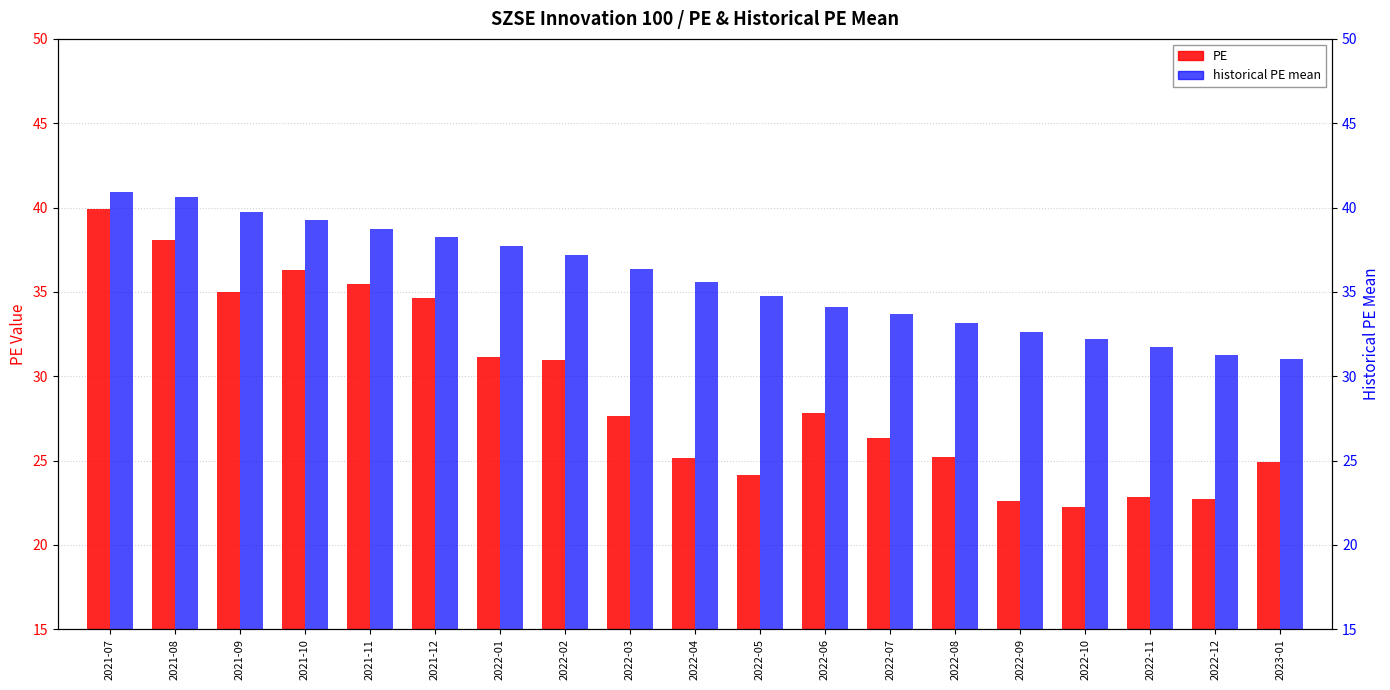

What is the difference between the PE values at 2022-02 and 2021-12?

3.7